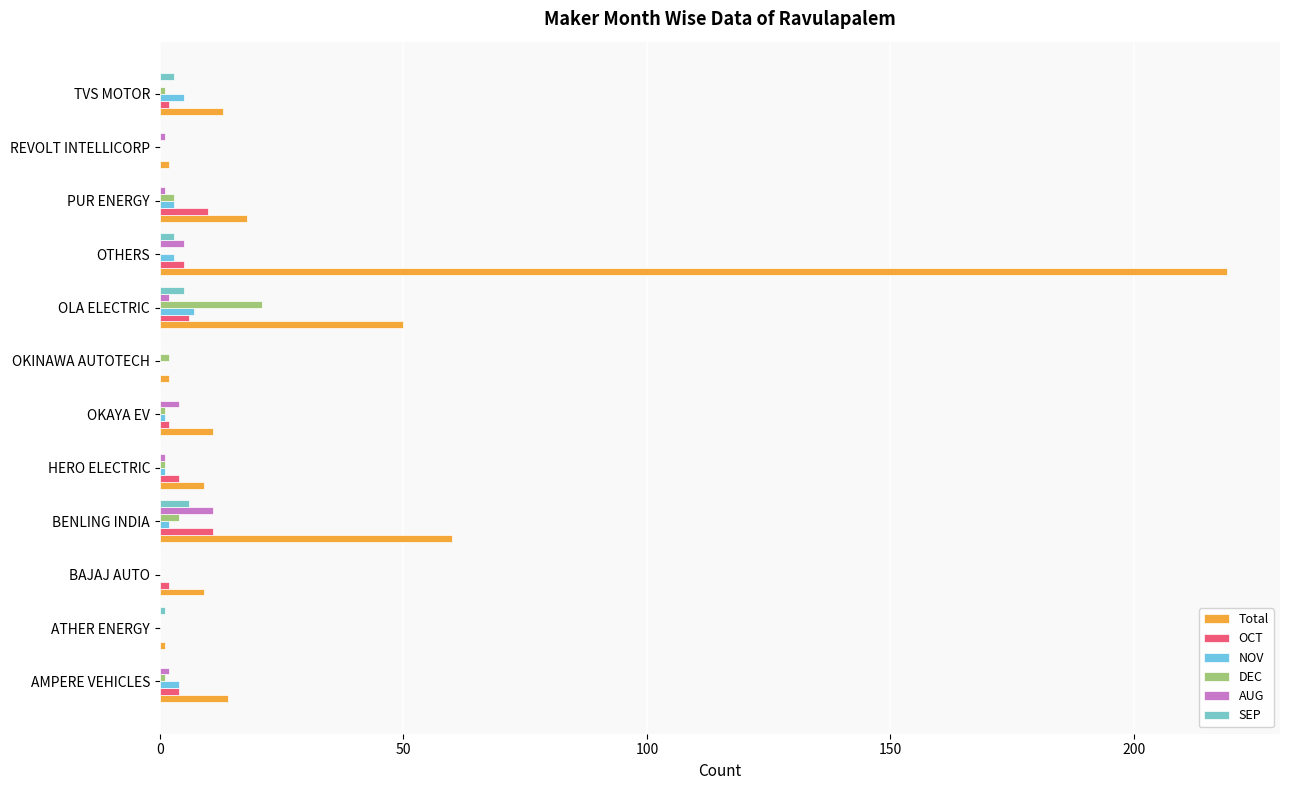

How many distinct data groups are displayed?

6